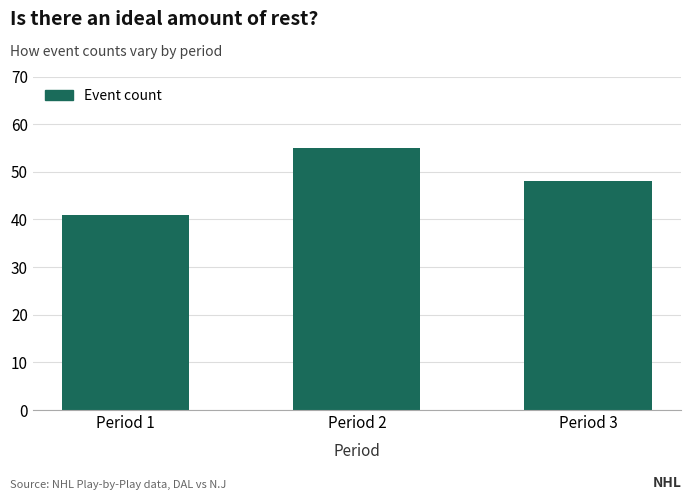

At which category does the chart reach its peak across all series?

Period 2